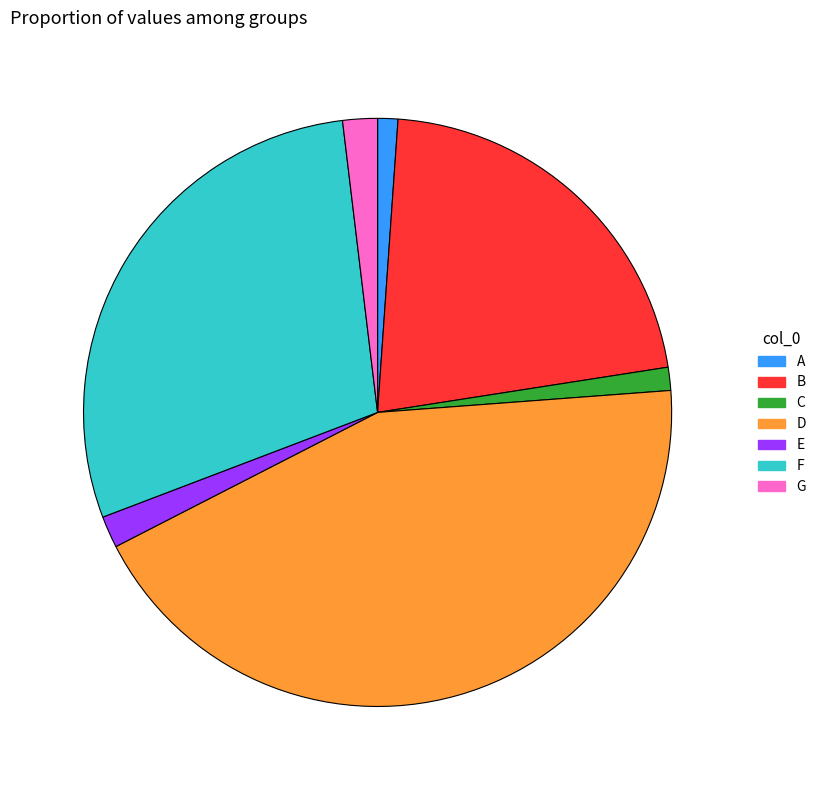

Is the sum of D and F greater than half?

Yes